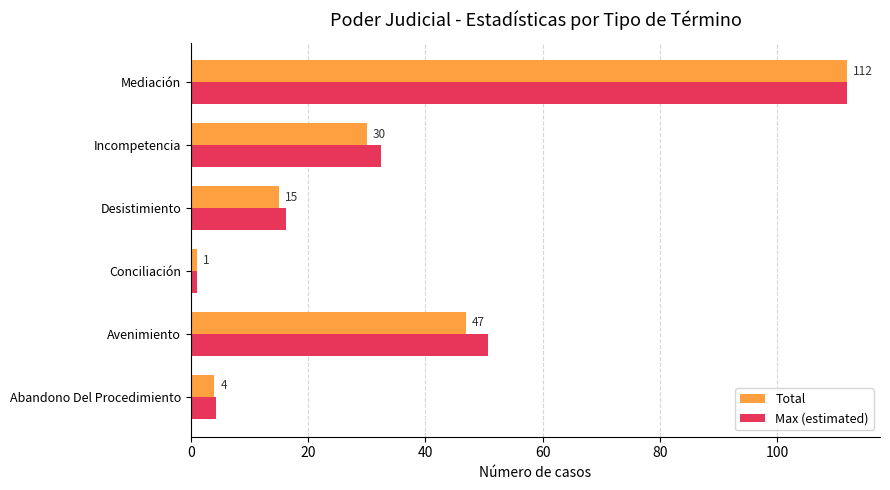

At which category is the sum across all series the highest?

Mediación